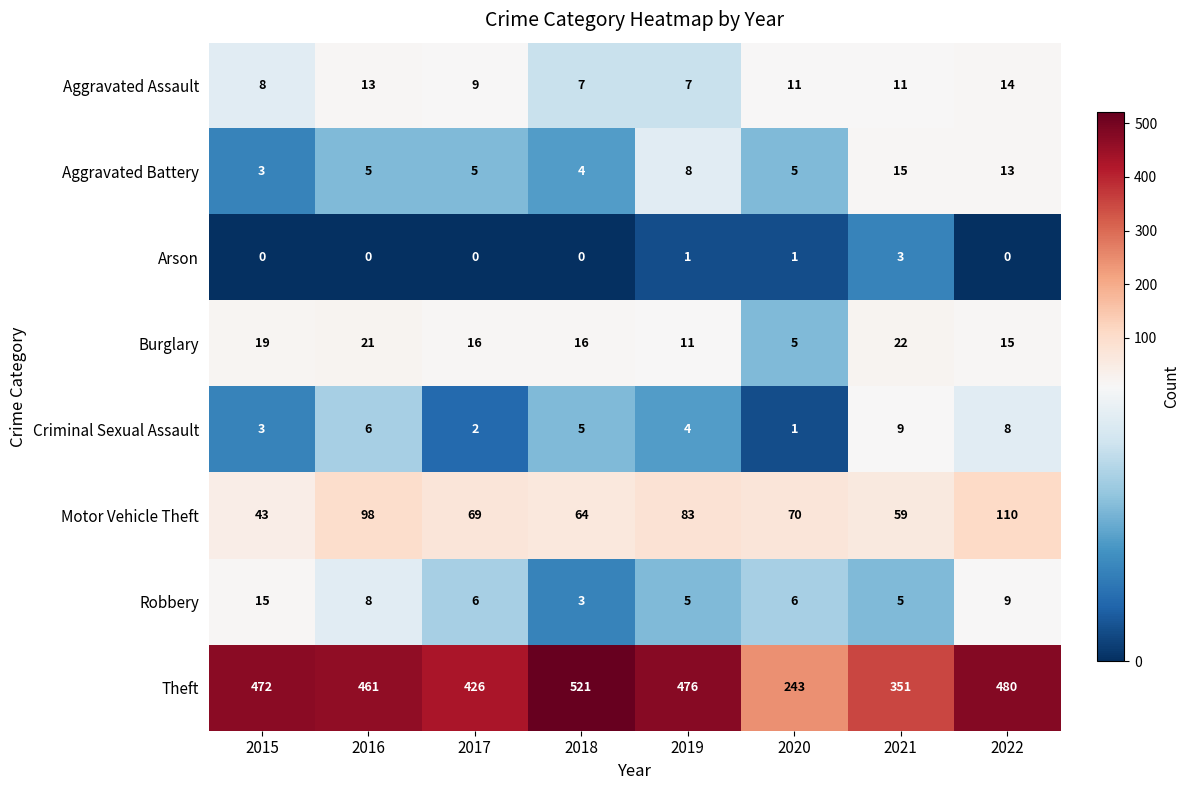

What is the difference between the highest and lowest values at 2019?

475